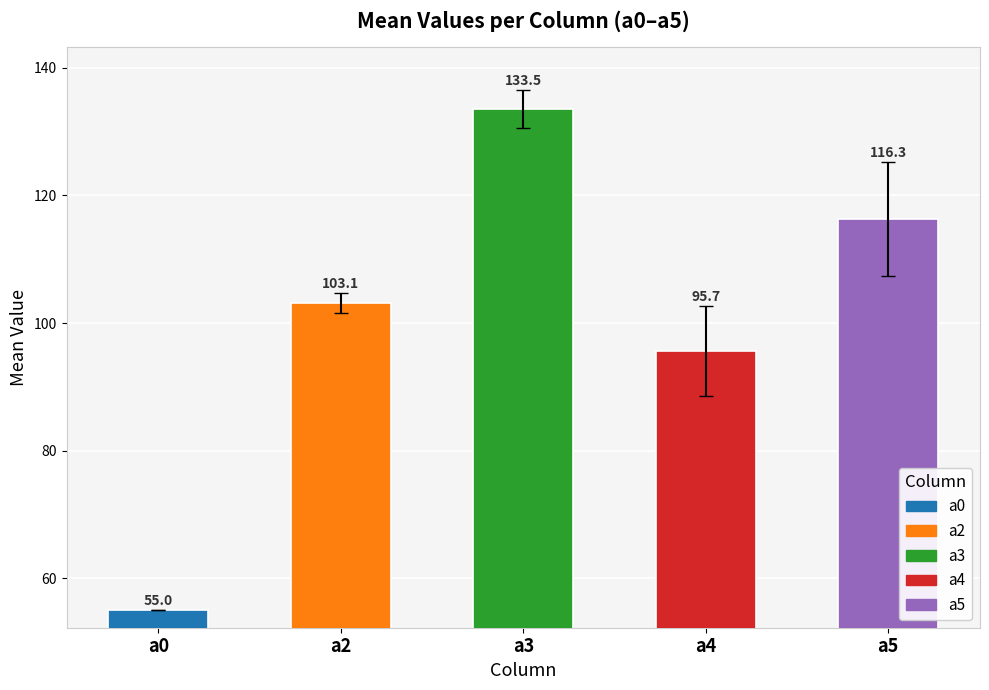

What is the value of the a0 bar at the 15th from the left?

55